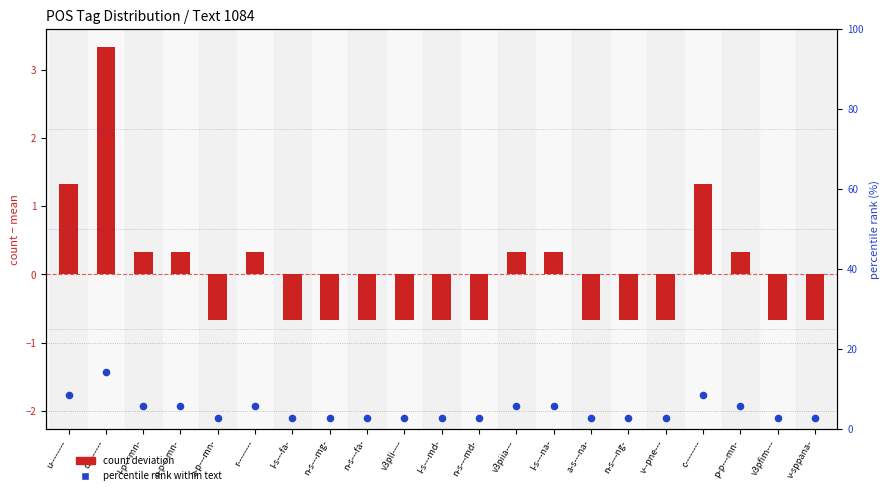

What are all the series names shown in the legend?

count deviation, percentile rank within text